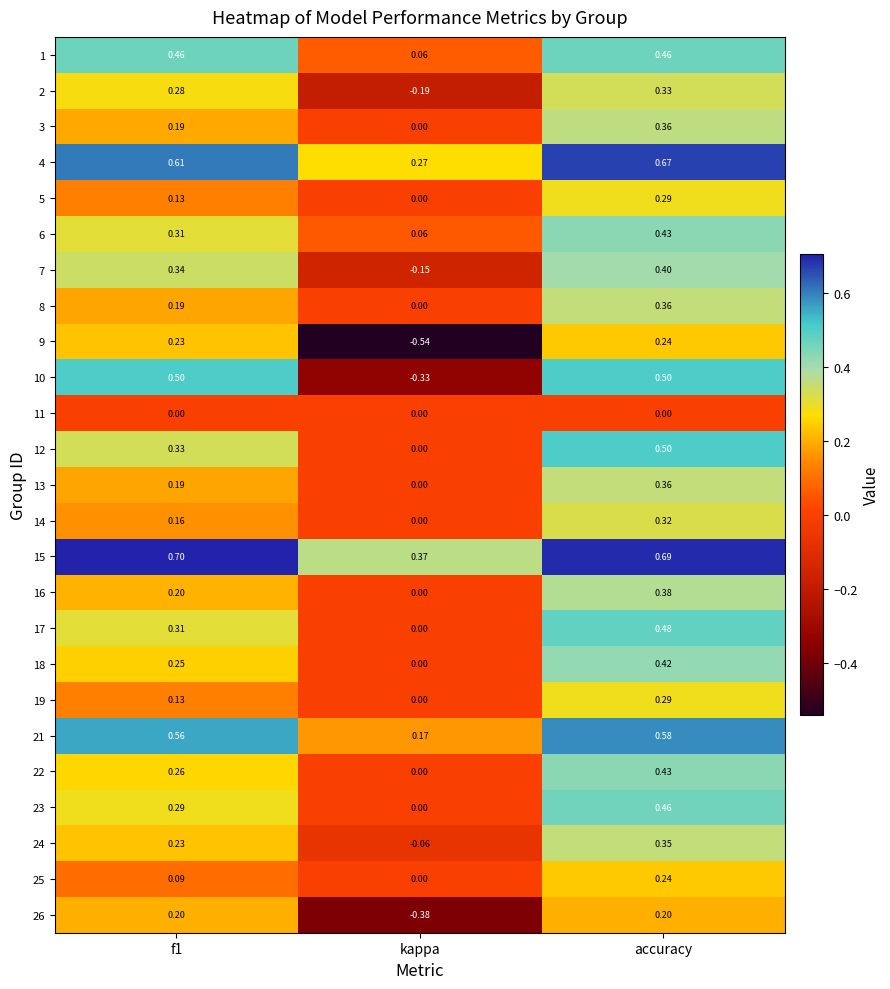

Is the value of 7 at kappa greater than the value of 23 at accuracy?

No